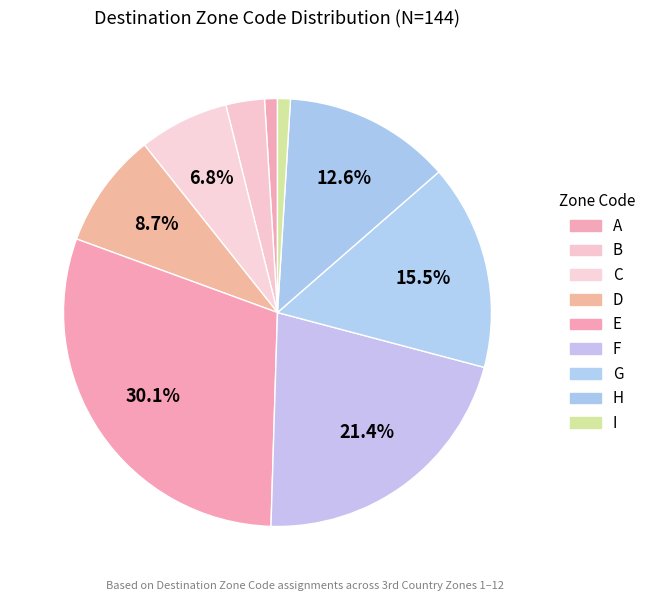

How many slices are in this pie chart?

9